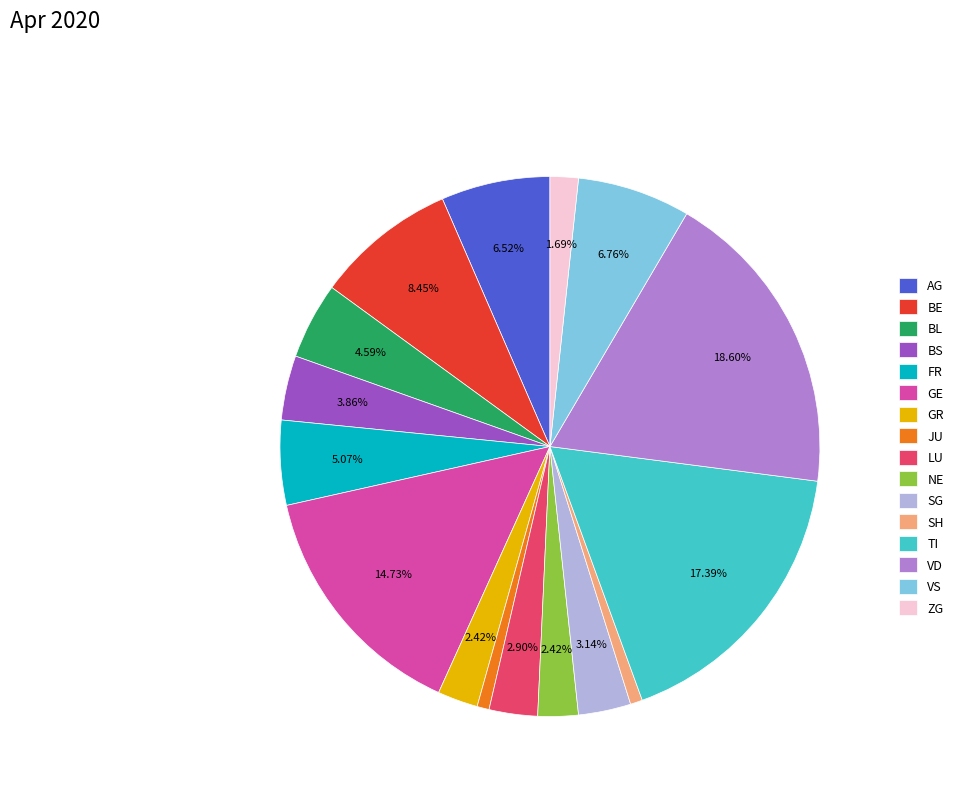

Count the number of slices in the pie.

16